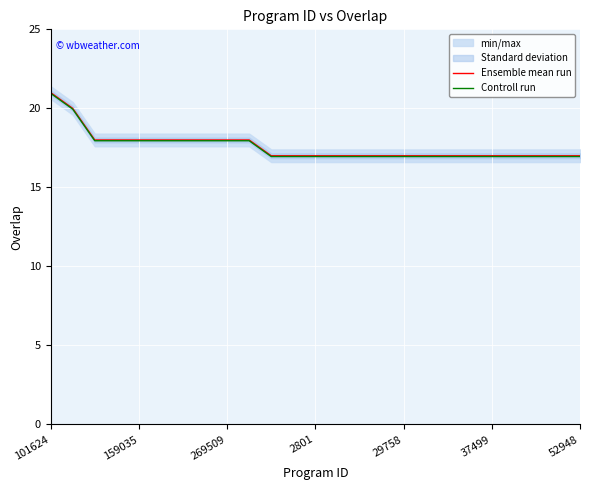

True or false: Ensemble mean run and Controll run cross at least once.

False